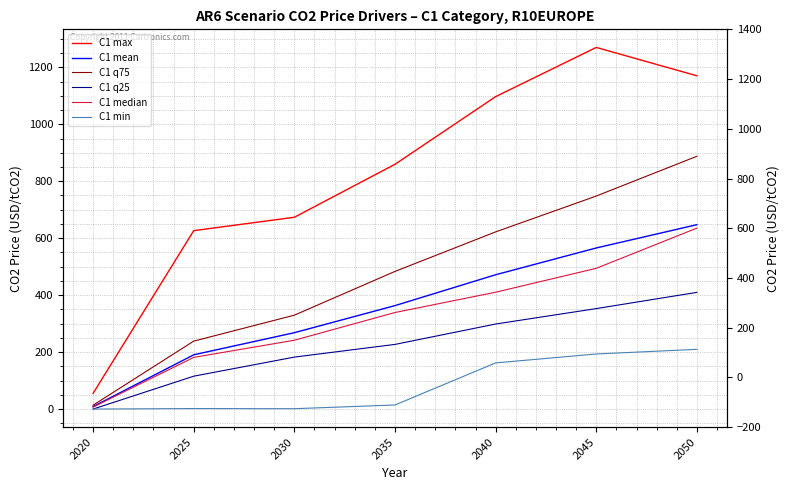

True or false: C1 median and C1 q75 cross at least once.

False